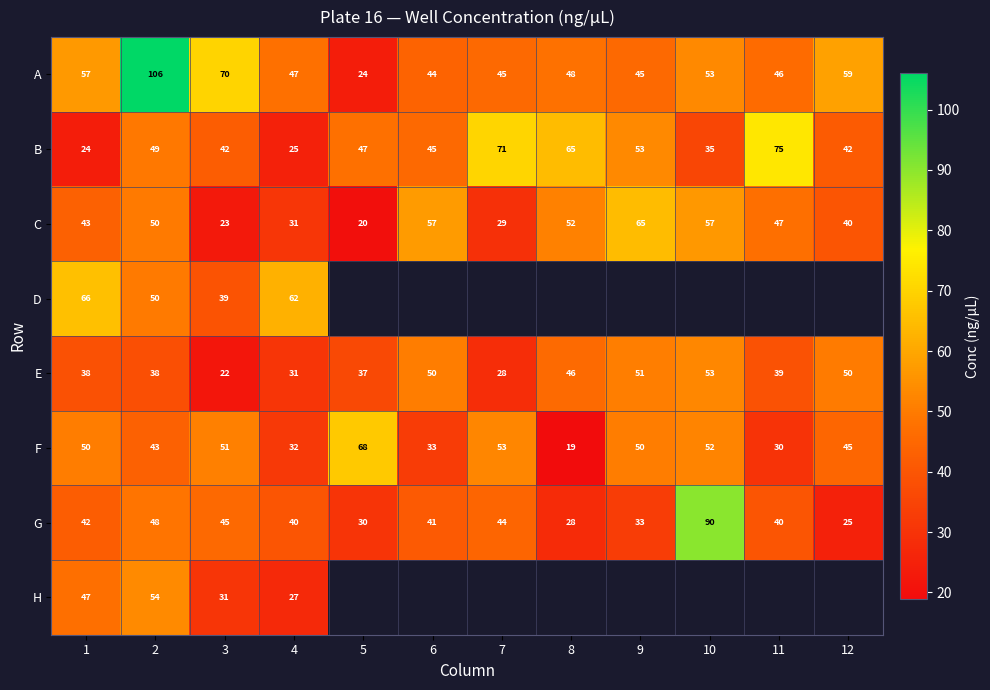

What is the highest value of the E series?

53